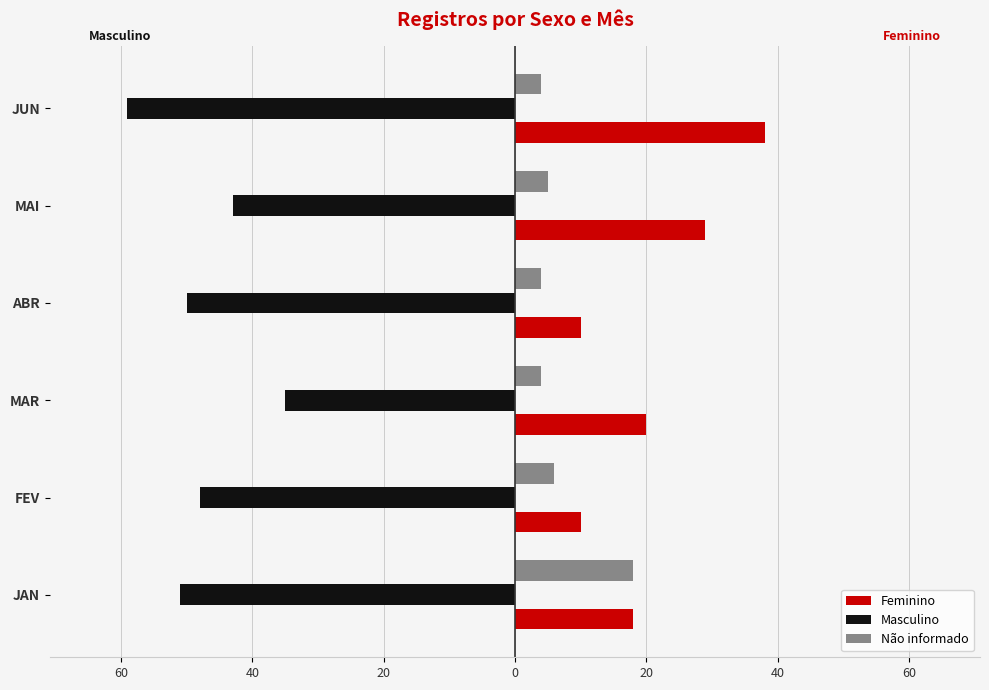

What are all the series names shown in the legend?

Feminino, Masculino, Não informado